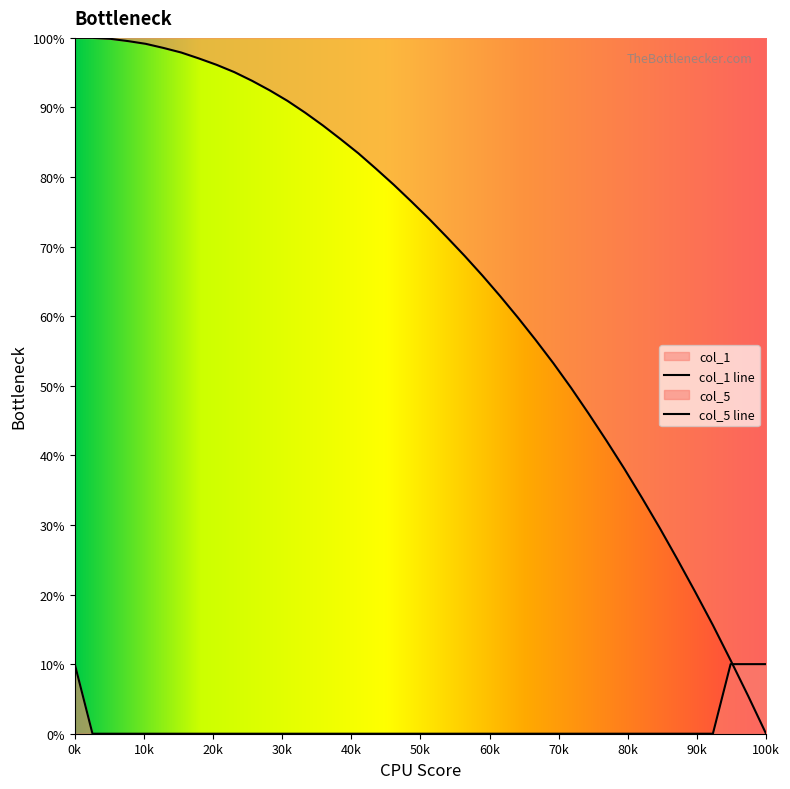

How many times do col_1 and col_5 cross each other?

1